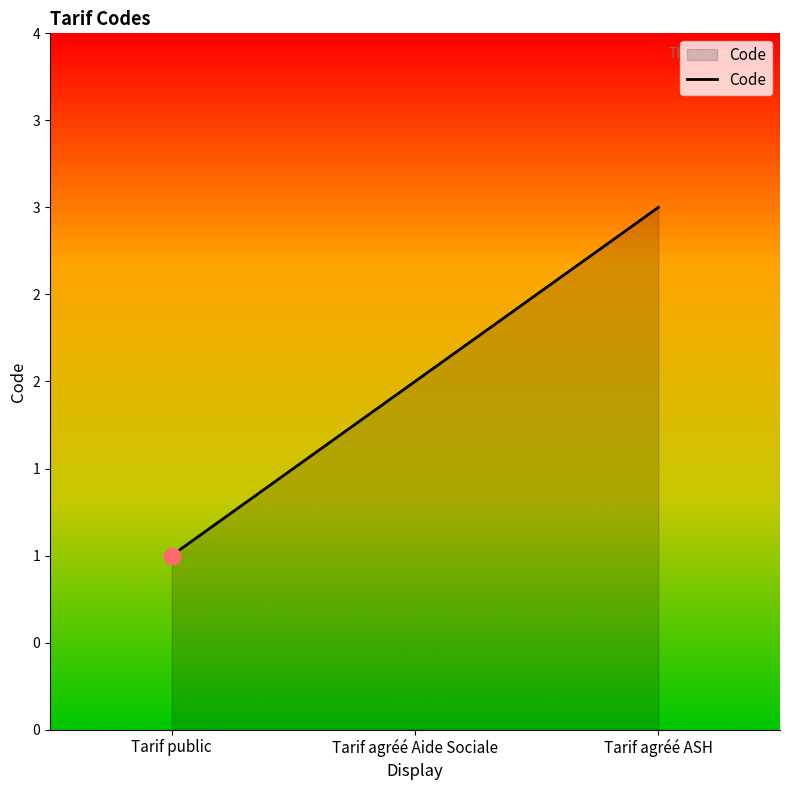

List the labels in order of value, smallest first.

Tarif public, Tarif agréé Aide Sociale, Tarif agréé ASH